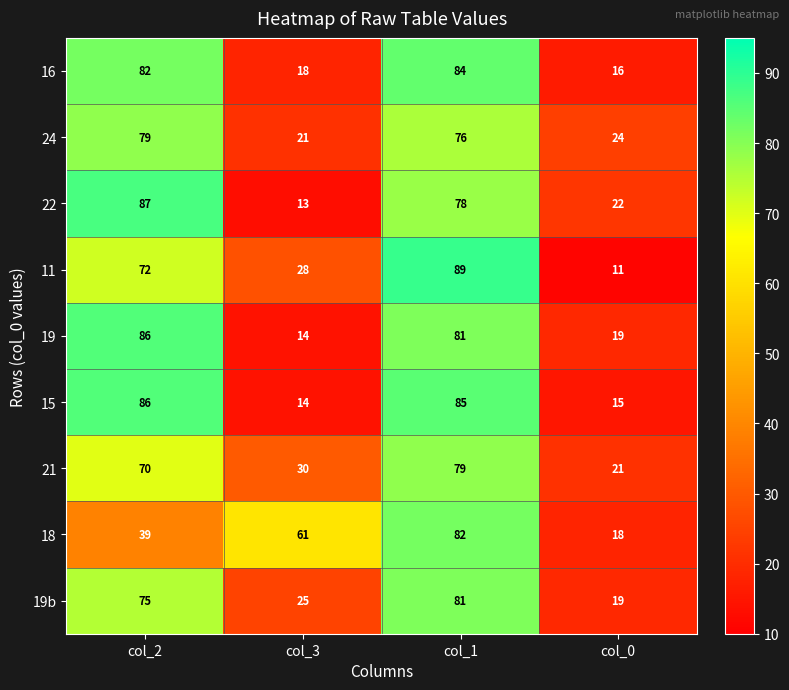

At how many categories does at least one series exceed 20?

4